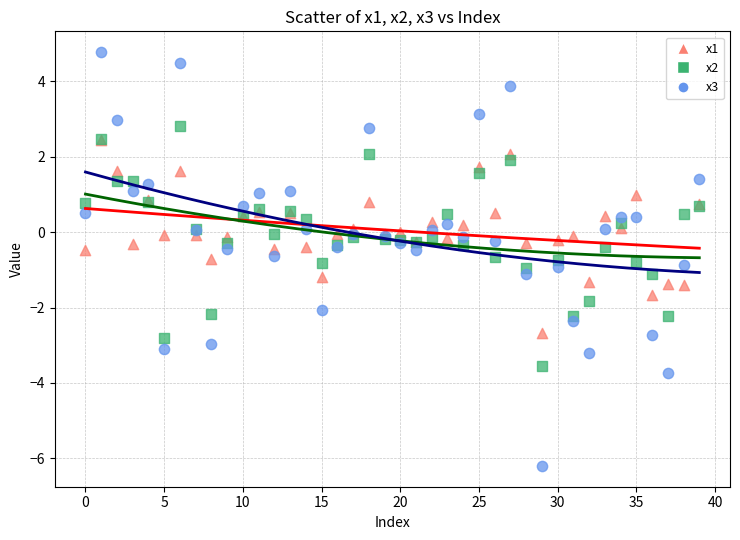

What are all the series names shown in the legend?

x1, x2, x3